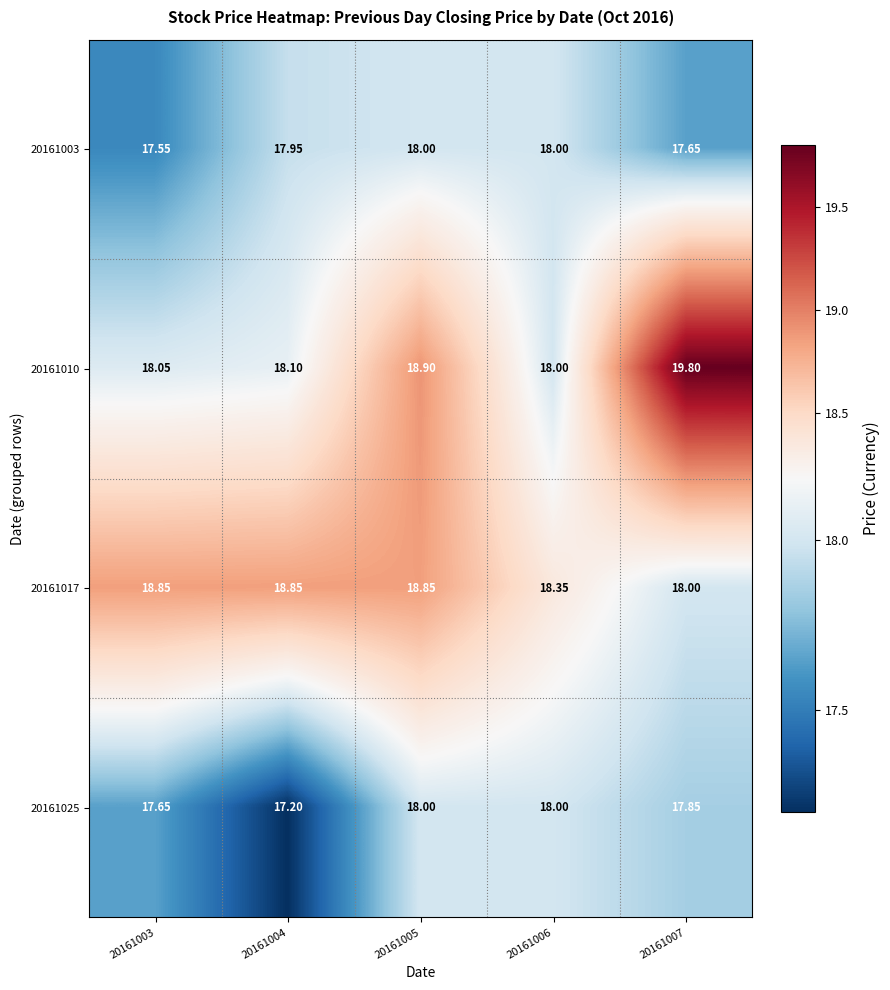

How many categories are shown in the chart?

5